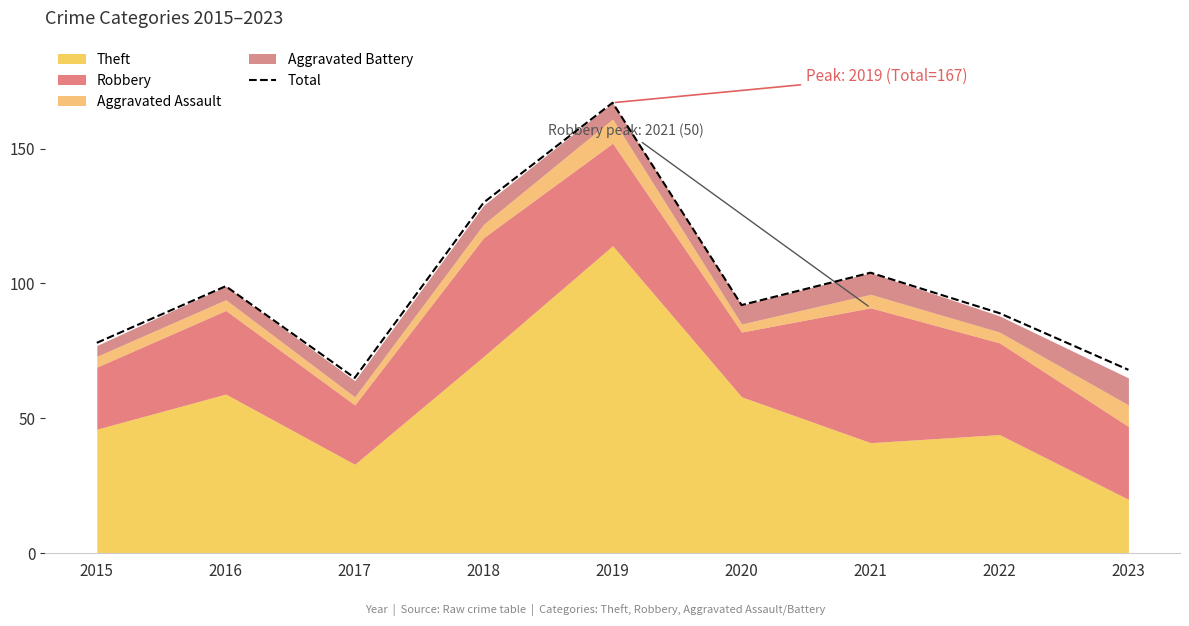

At which category does the data reach its first local peak?

2016